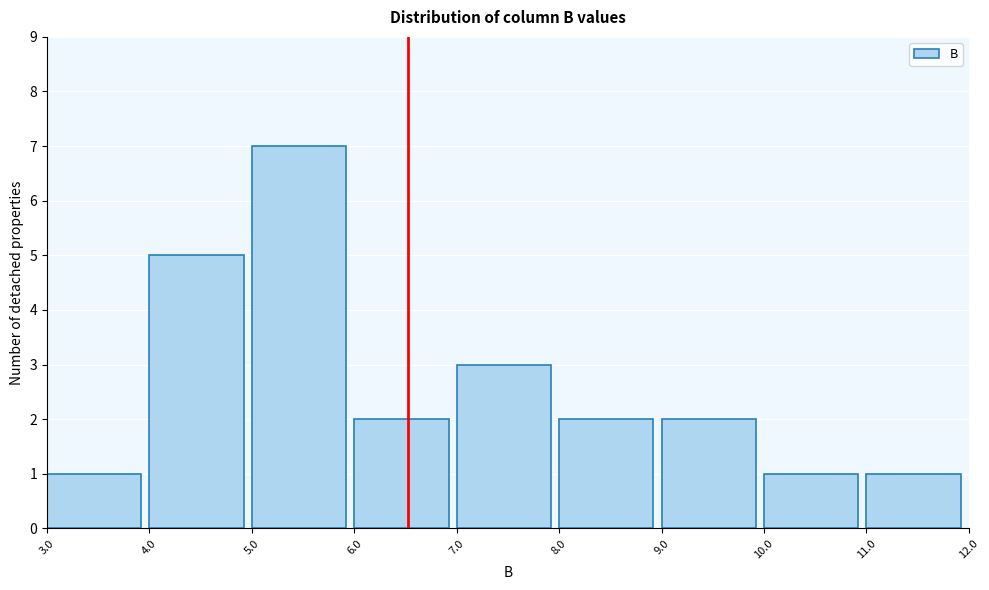

Reading left to right, list every bar in this chart as the range it spans on the x-axis followed by its height. The values are not printed on the chart, so give them approximately, as read against the axis.

3.0 to 4.0: 1
4.0 to 5.0: 5
5.0 to 6.0: 7
6.0 to 7.0: 2
7.0 to 8.0: 3
8.0 to 9.0: 2
9.0 to 10.0: 2
10.0 to 11.0: 1
11.0 to 12.0: 1